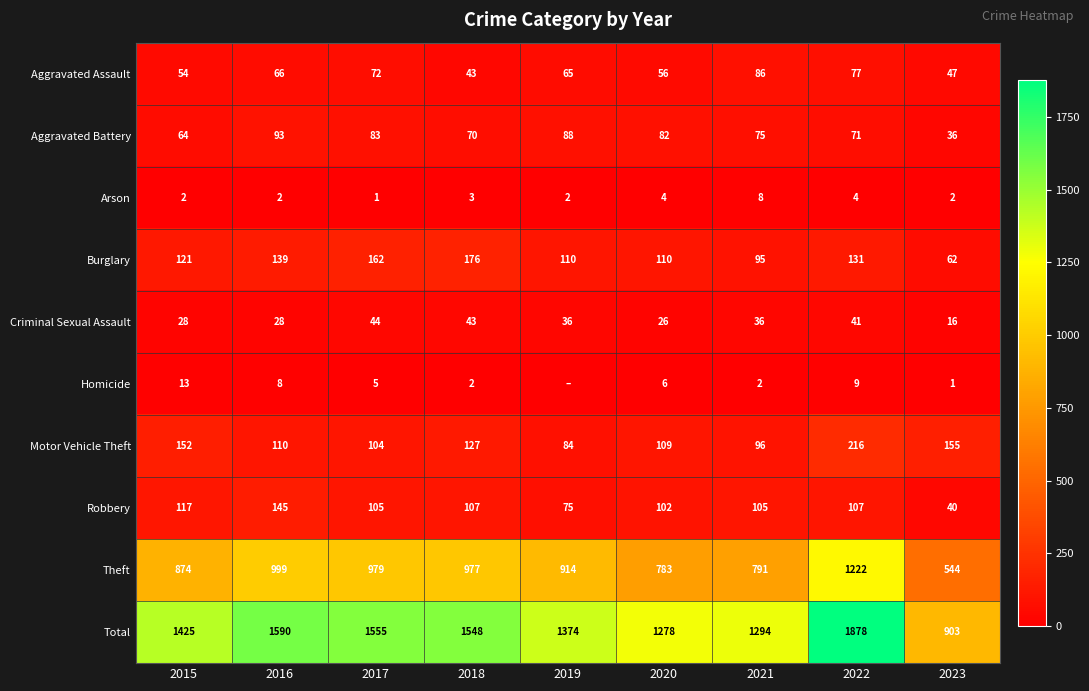

What is the greatest value displayed?

1878